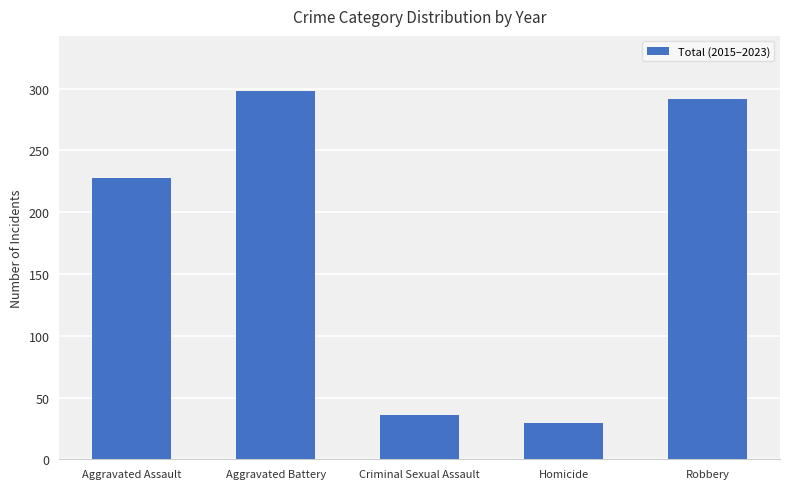

What is the value of the 2nd bar from the left?

298